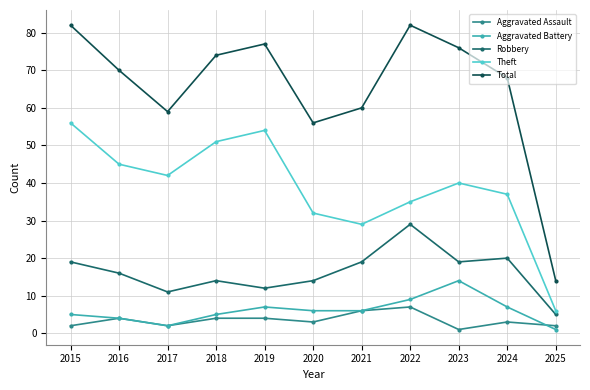

Which series changed the most between 2018 and 2024?

Theft